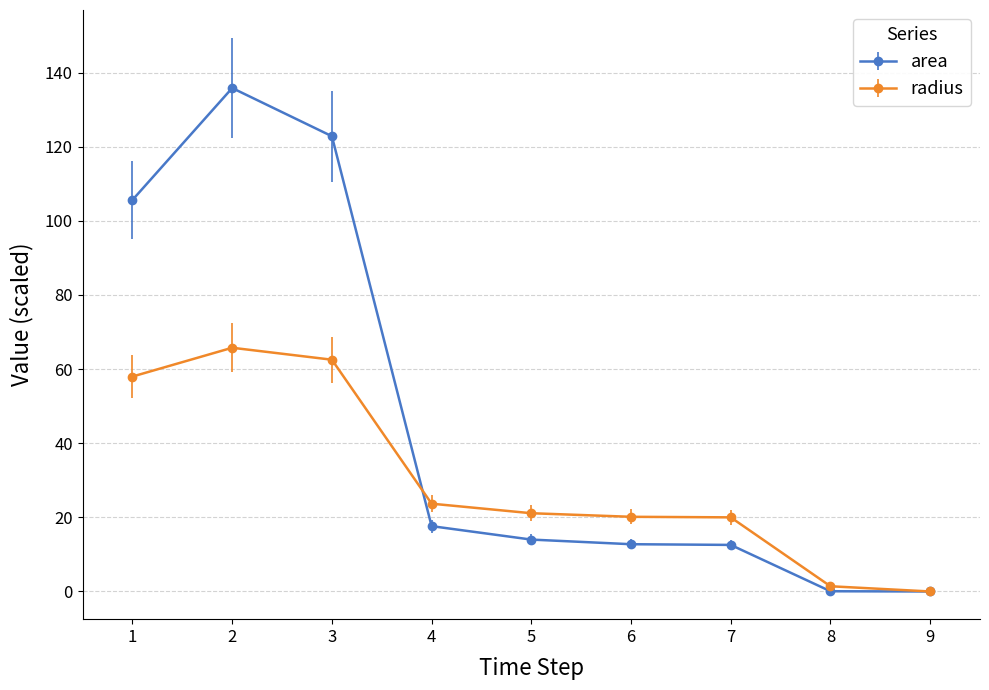

What are all the series names shown in the legend?

area, radius